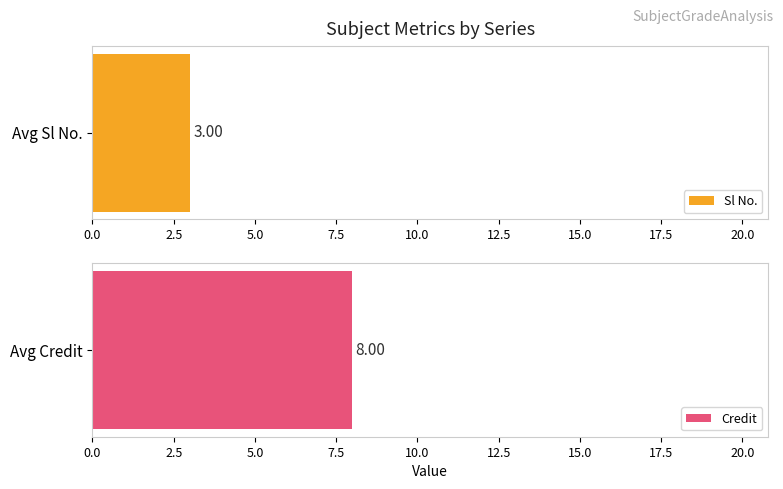

How many series are shown in this chart?

2